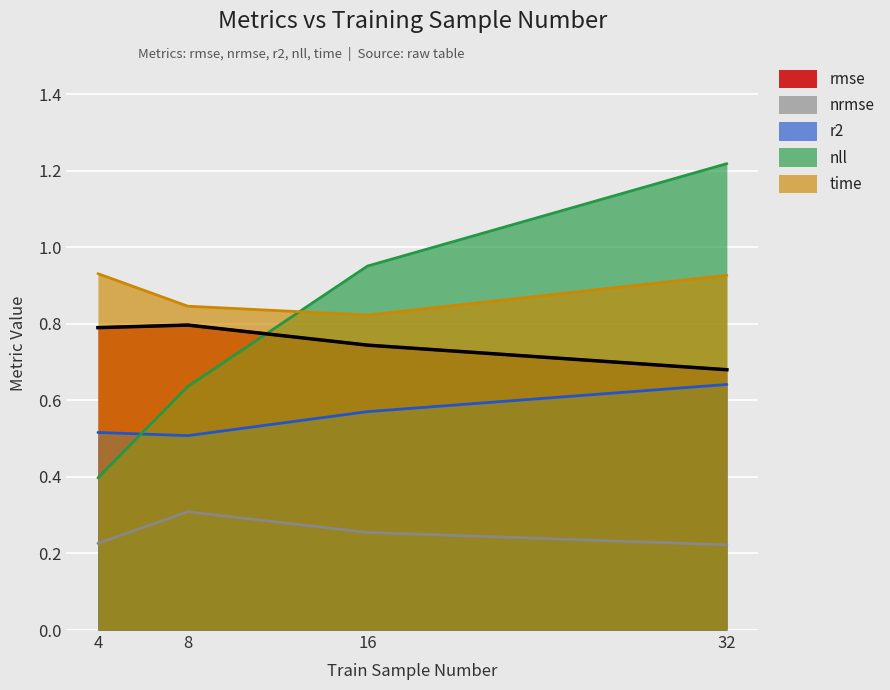

Between 4 and 16, which series saw the biggest shift?

nll